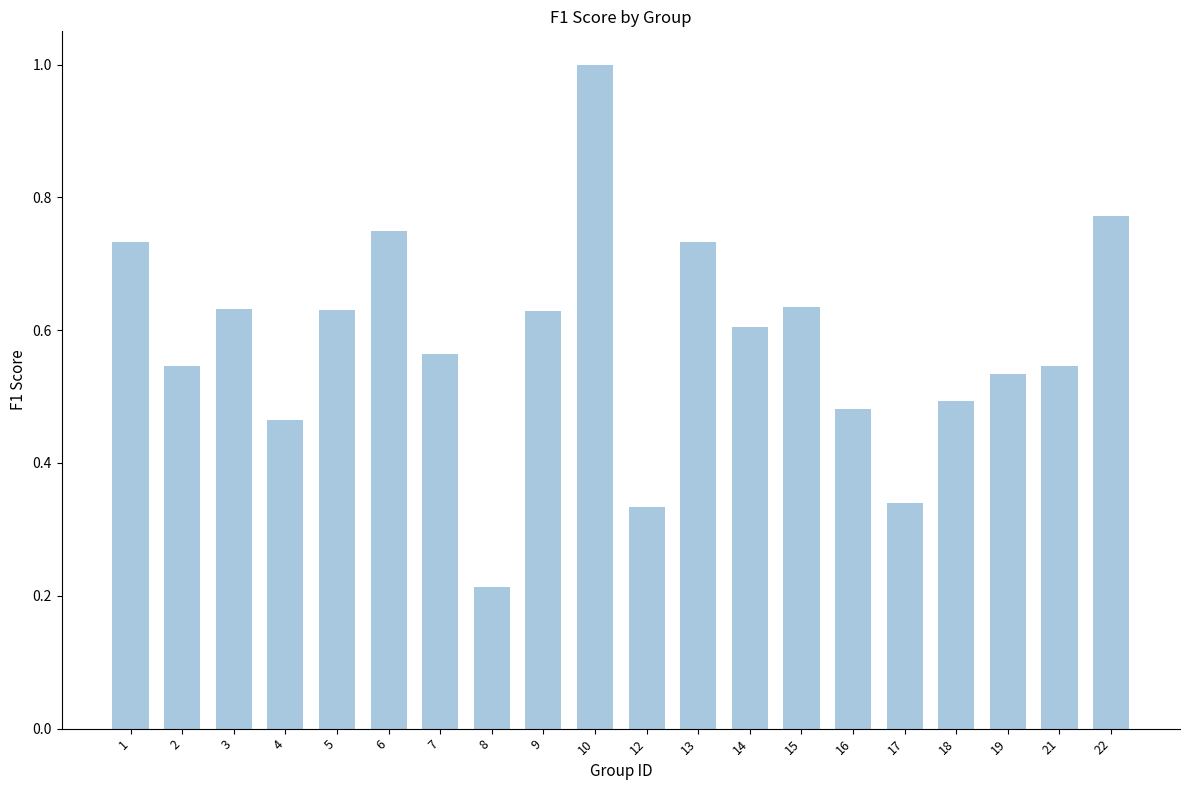

What is the greatest value displayed?

1.0